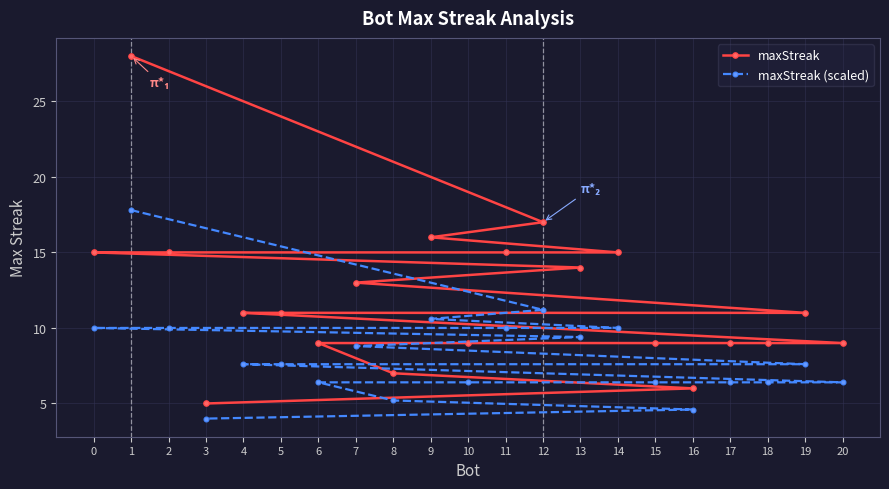

What is the sum of the maxStreak (scaled) values at 3 and 10?

10.4